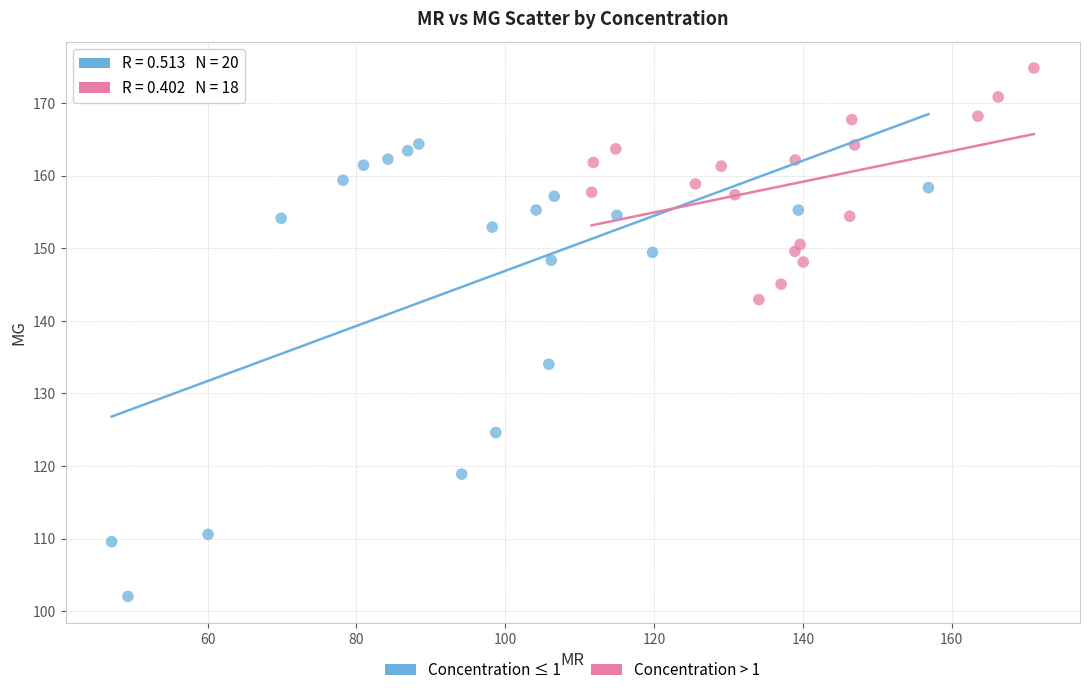

Which series has the widest spread of Y values?

Concentration ≤ 1